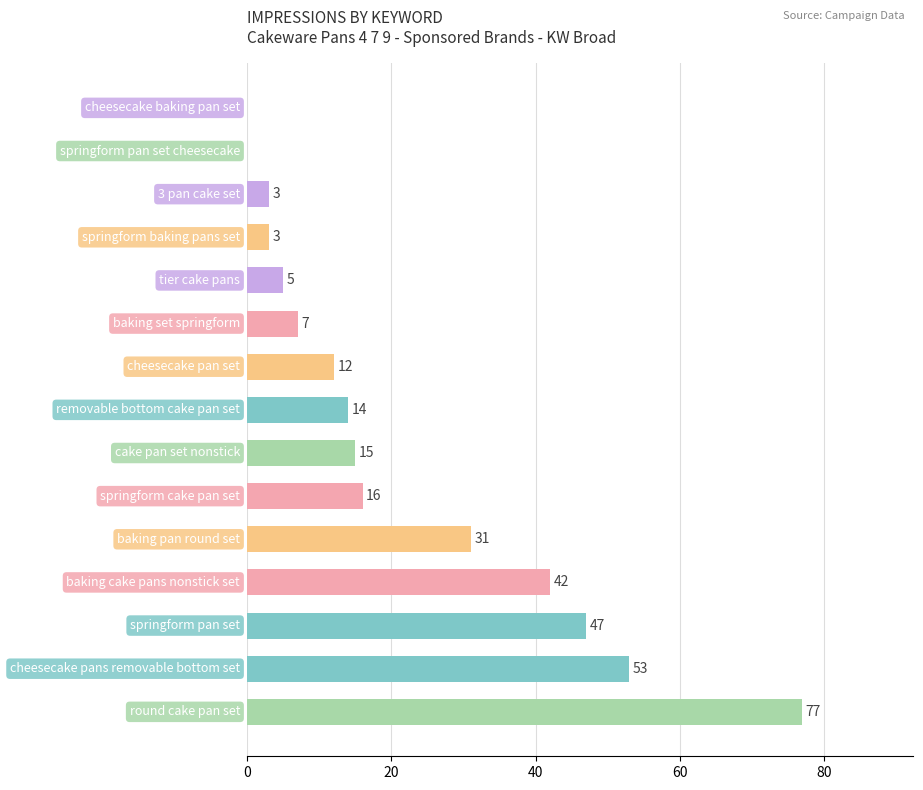

What is the maximum value shown in the chart?

77